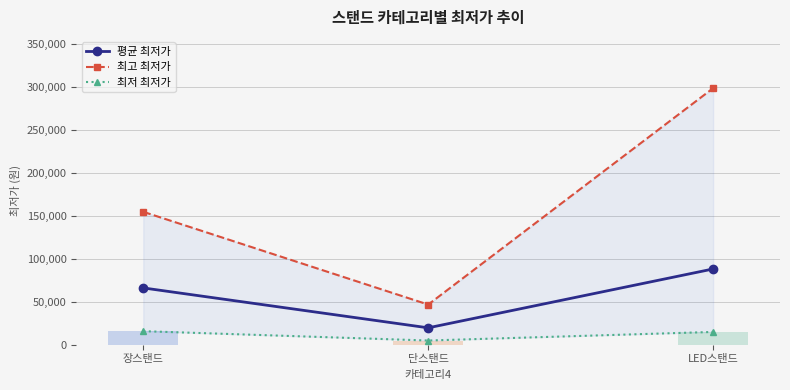

How many 평균 최저가 values are between 19693 and 88308?

3